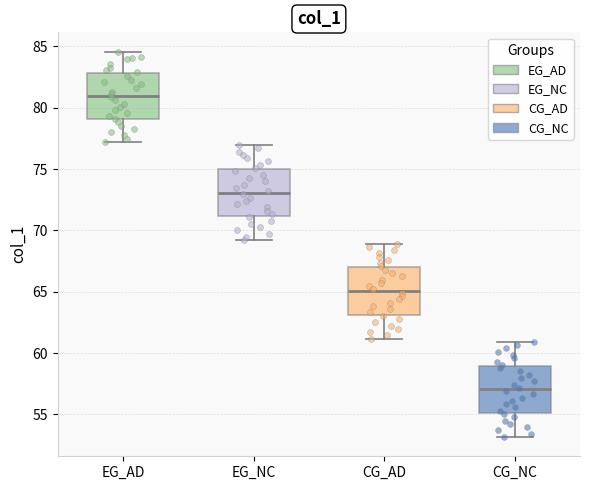

Reading left to right, transcribe this box plot: for each box, give where its median line is, the range the box spans, and where its two whiskers end, as read against the y-axis. The values are not printed on the chart, so give them approximately, as read against the axis.

EG_AD: median 81.0, box 79.0 to 83.0, whiskers 77.0 to 84.5
EG_NC: median 73.0, box 71.0 to 75.0, whiskers 69.0 to 77.0
CG_AD: median 65.0, box 63.0 to 67.0, whiskers 61.0 to 69.0
CG_NC: median 57.0, box 55.0 to 59.0, whiskers 53.0 to 61.0